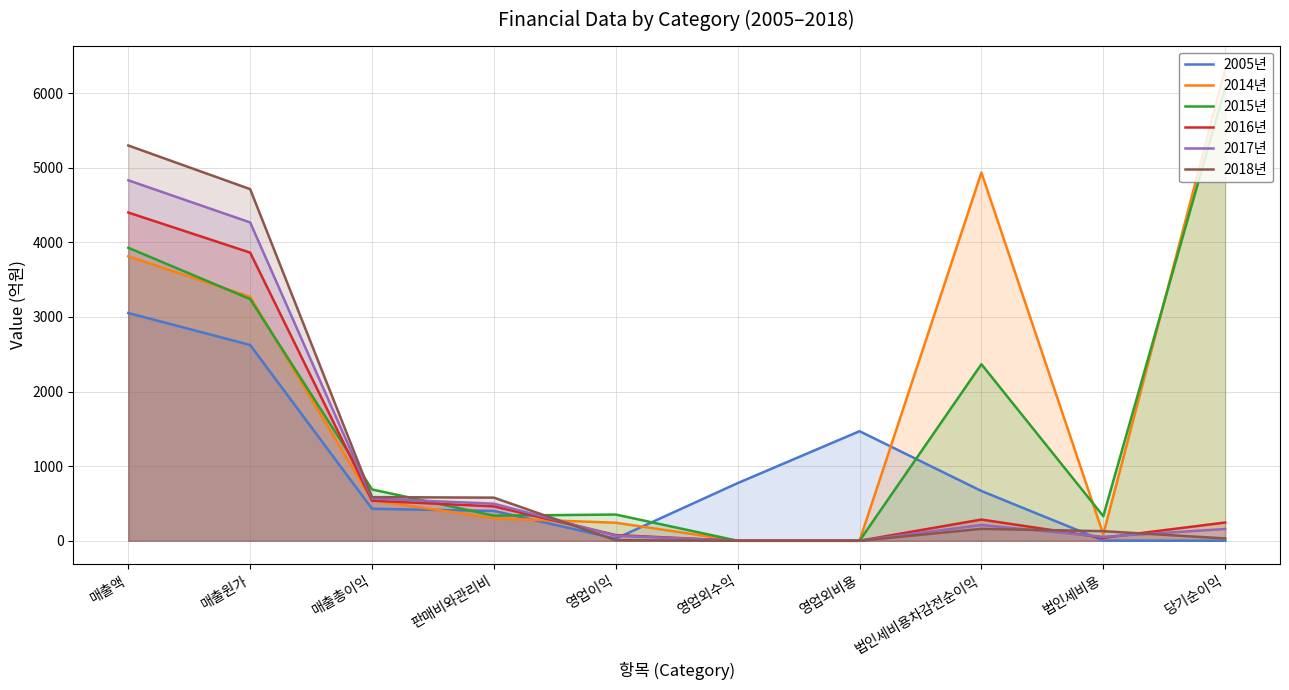

Does the chart display data point markers on the line(s)?

No